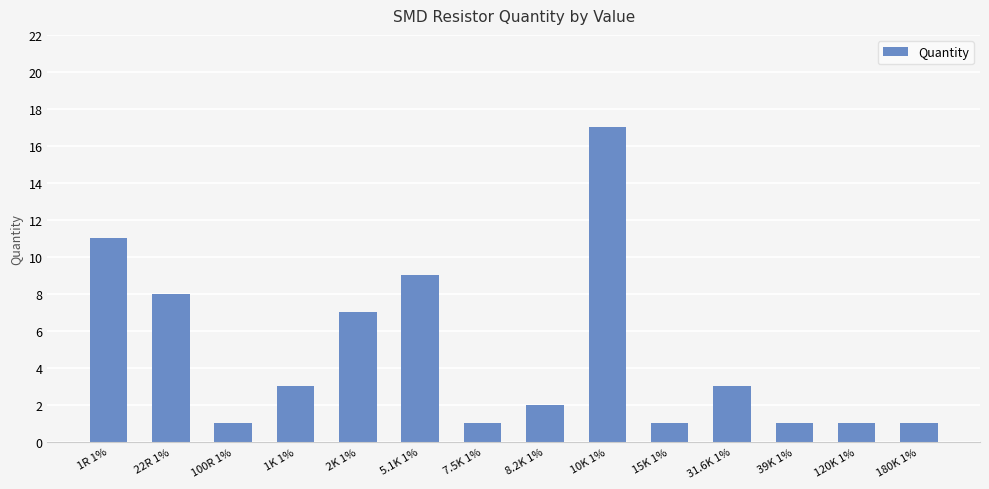

Count the number of data series in this chart.

1